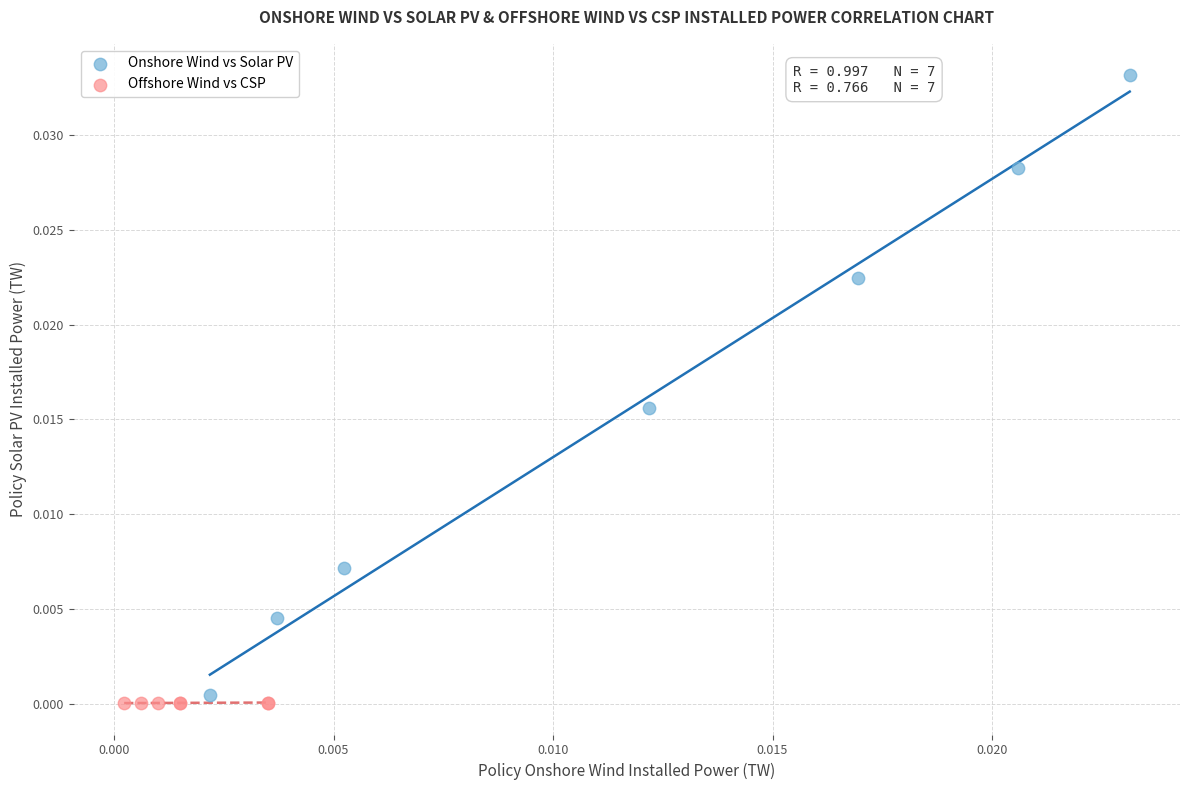

Which series contains the lowest Y value?

Offshore Wind vs CSP